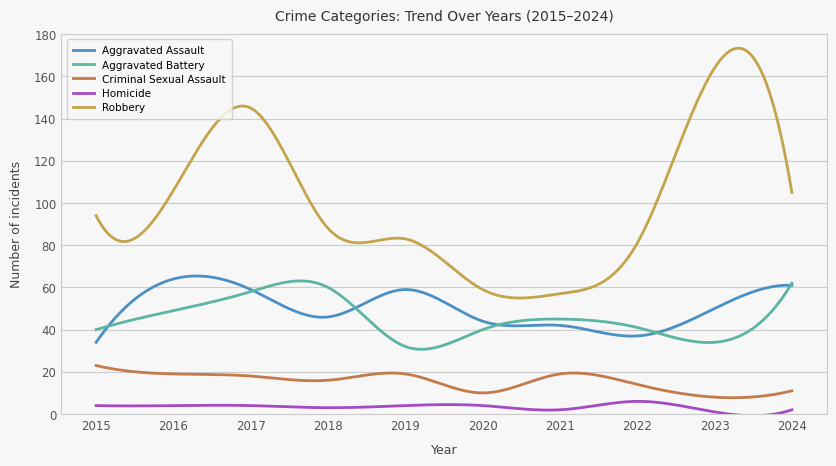

True or false: Robbery has more than 1 interior local peaks.

True